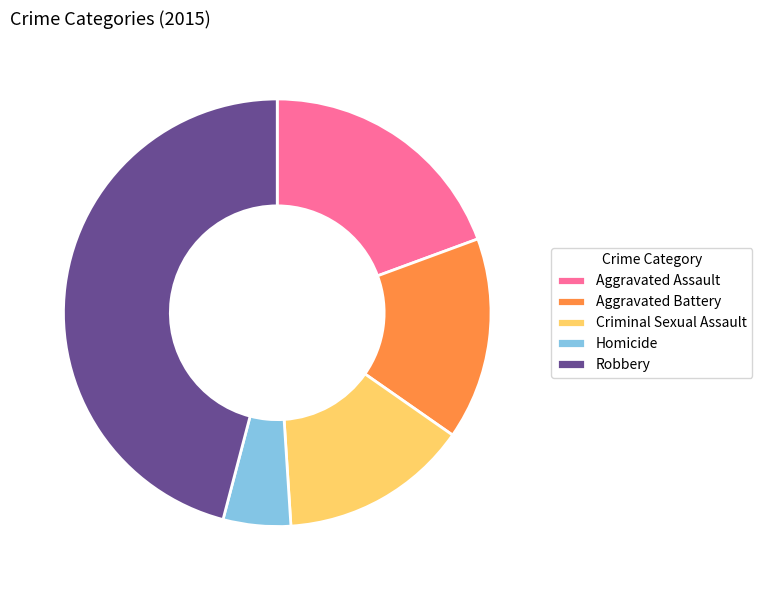

Which slice is the largest?

Robbery